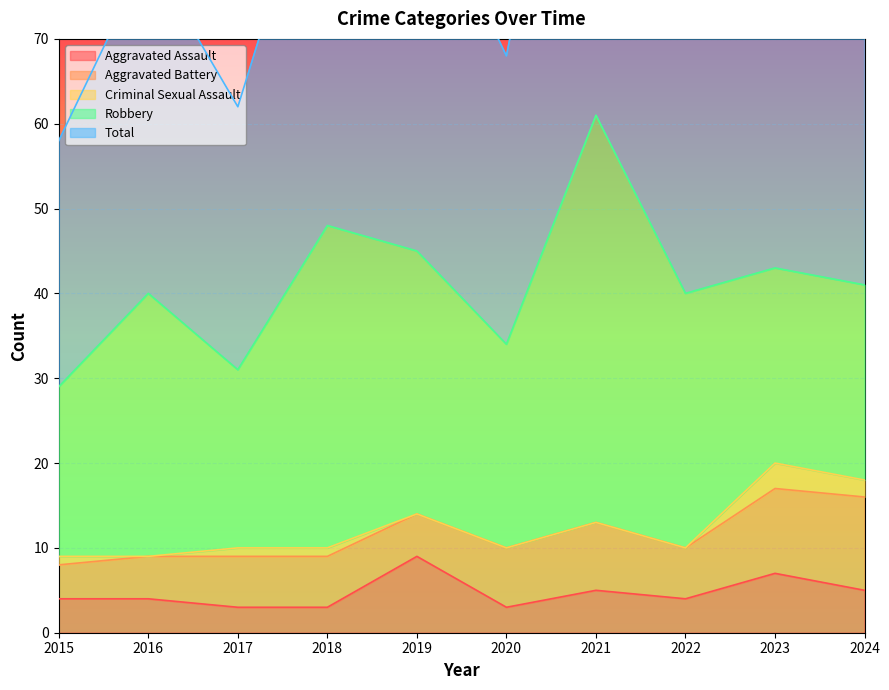

At which label is Robbery closest to 34?

2016